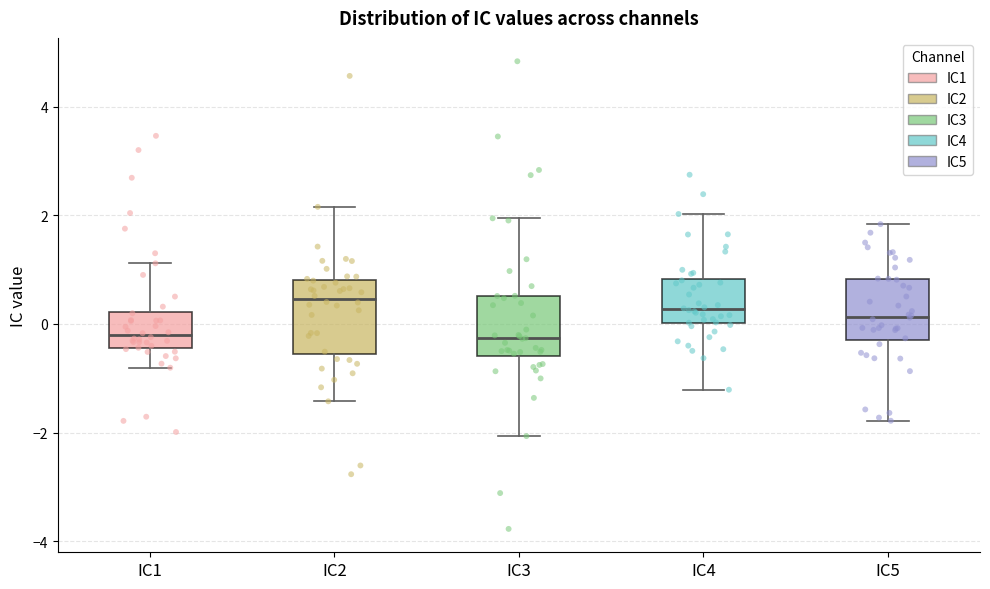

Reading left to right, transcribe this box plot: for each box, give where its median line is, the range the box spans, and where its two whiskers end, as read against the y-axis. The values are not printed on the chart, so give them approximately, as read against the axis.

IC1: median -0.2, box -0.4 to 0.2, whiskers -0.8 to 1.2
IC2: median 0.4, box -0.6 to 0.8, whiskers -1.4 to 2.2
IC3: median -0.2, box -0.6 to 0.6, whiskers -2.0 to 2.0
IC4: median 0.2, box 0.0 to 0.8, whiskers -1.2 to 2.0
IC5: median 0.2, box -0.2 to 0.8, whiskers -1.8 to 1.8